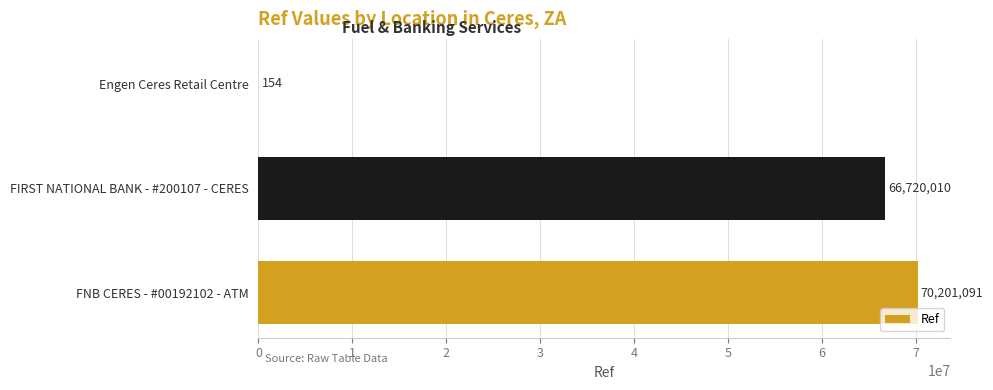

Approximately how many times larger is the value at FNB CERES - #00192102 - ATM compared to Engen Ceres Retail Centre?

455851.2